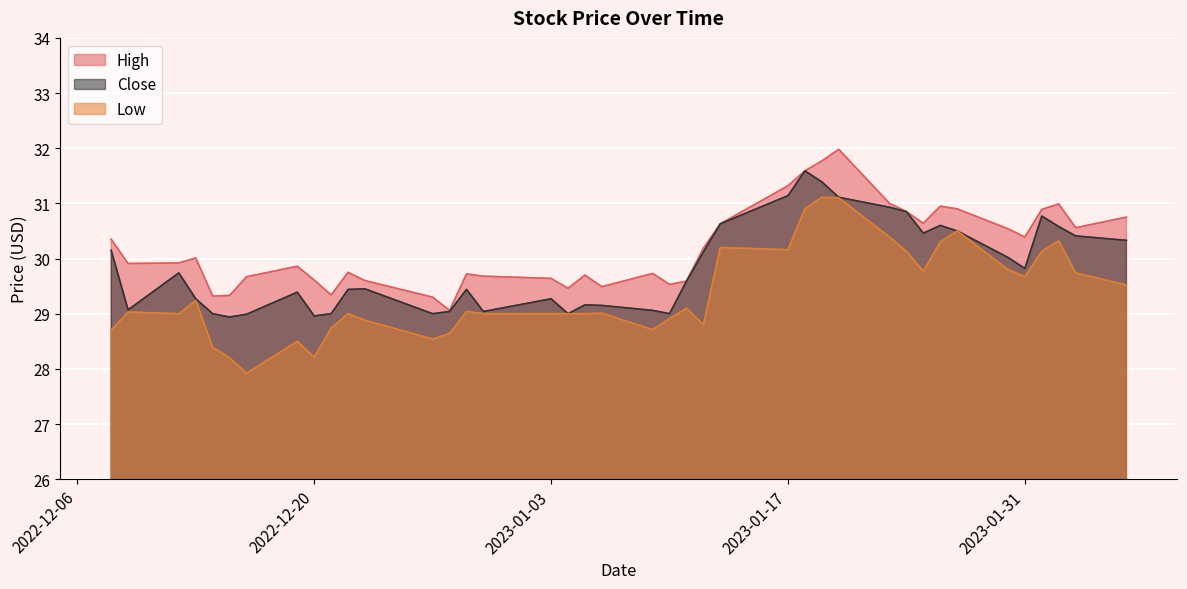

How many lines are shown in the chart?

3